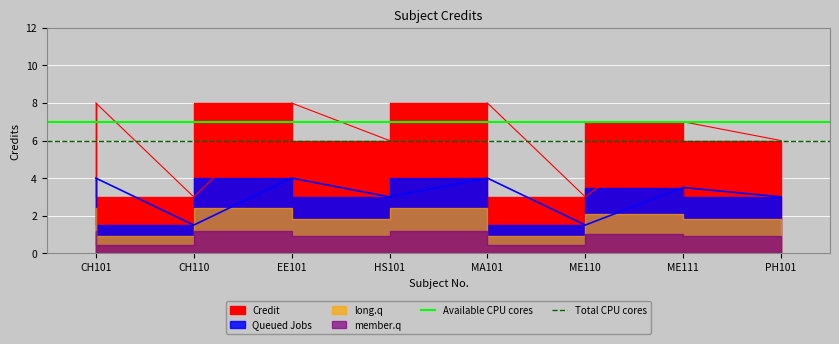

Which category has the lowest value in the Total CPU cores series?

CH101